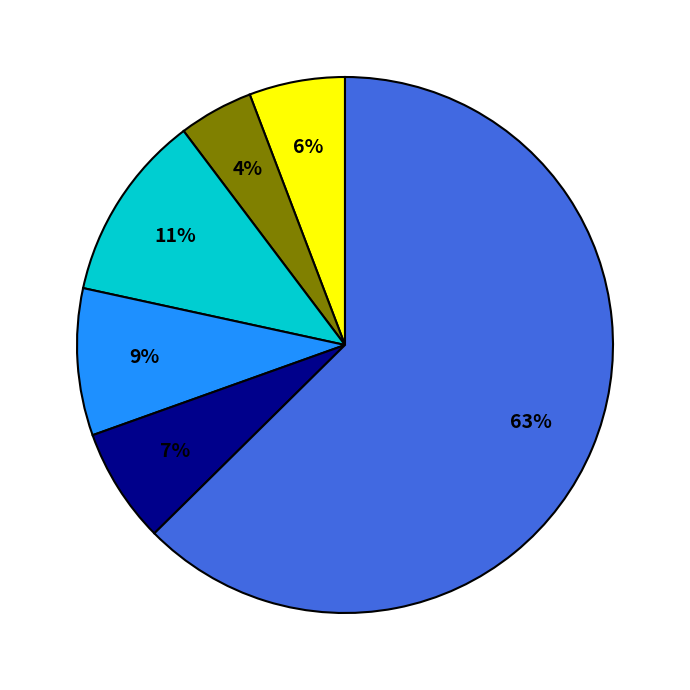

To the nearest percent, what is the average slice percentage?

17%